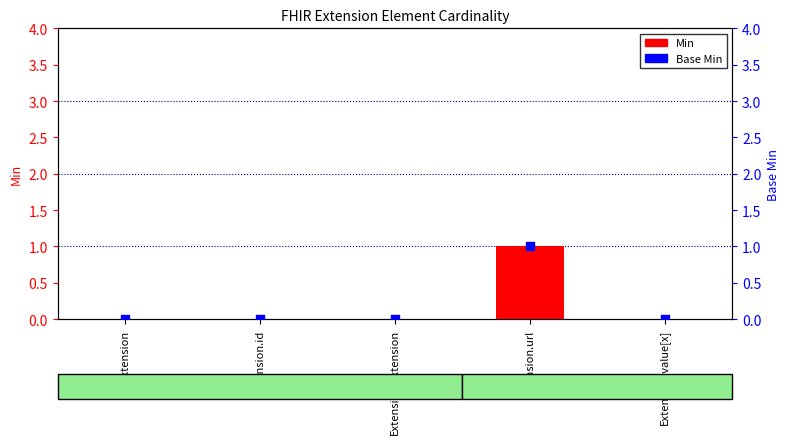

Is the value of Min at Extension.id greater than the value of Base Min at Extension.url?

No